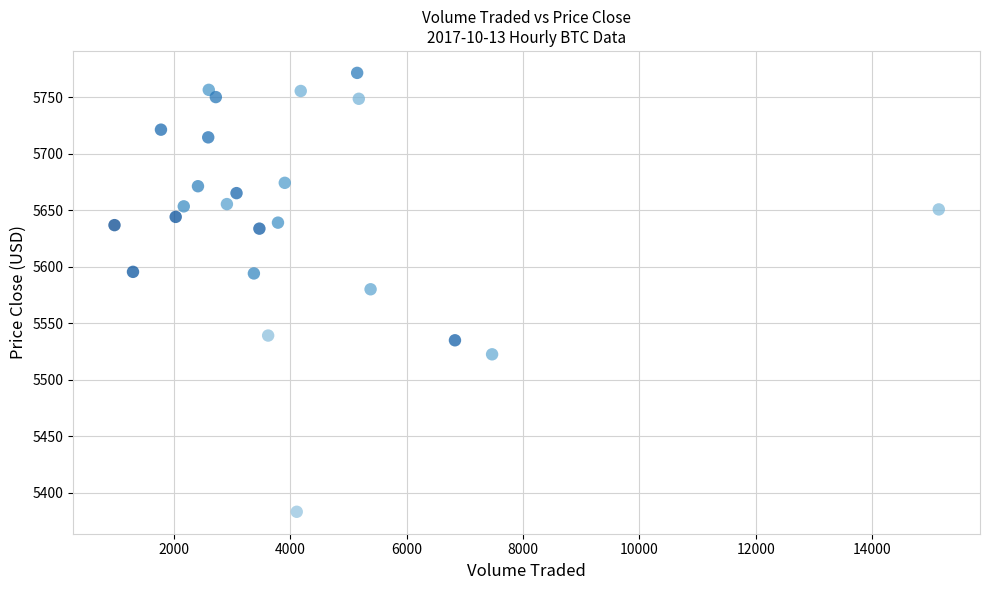

What is the range of Y values (max minus min)?

388.0